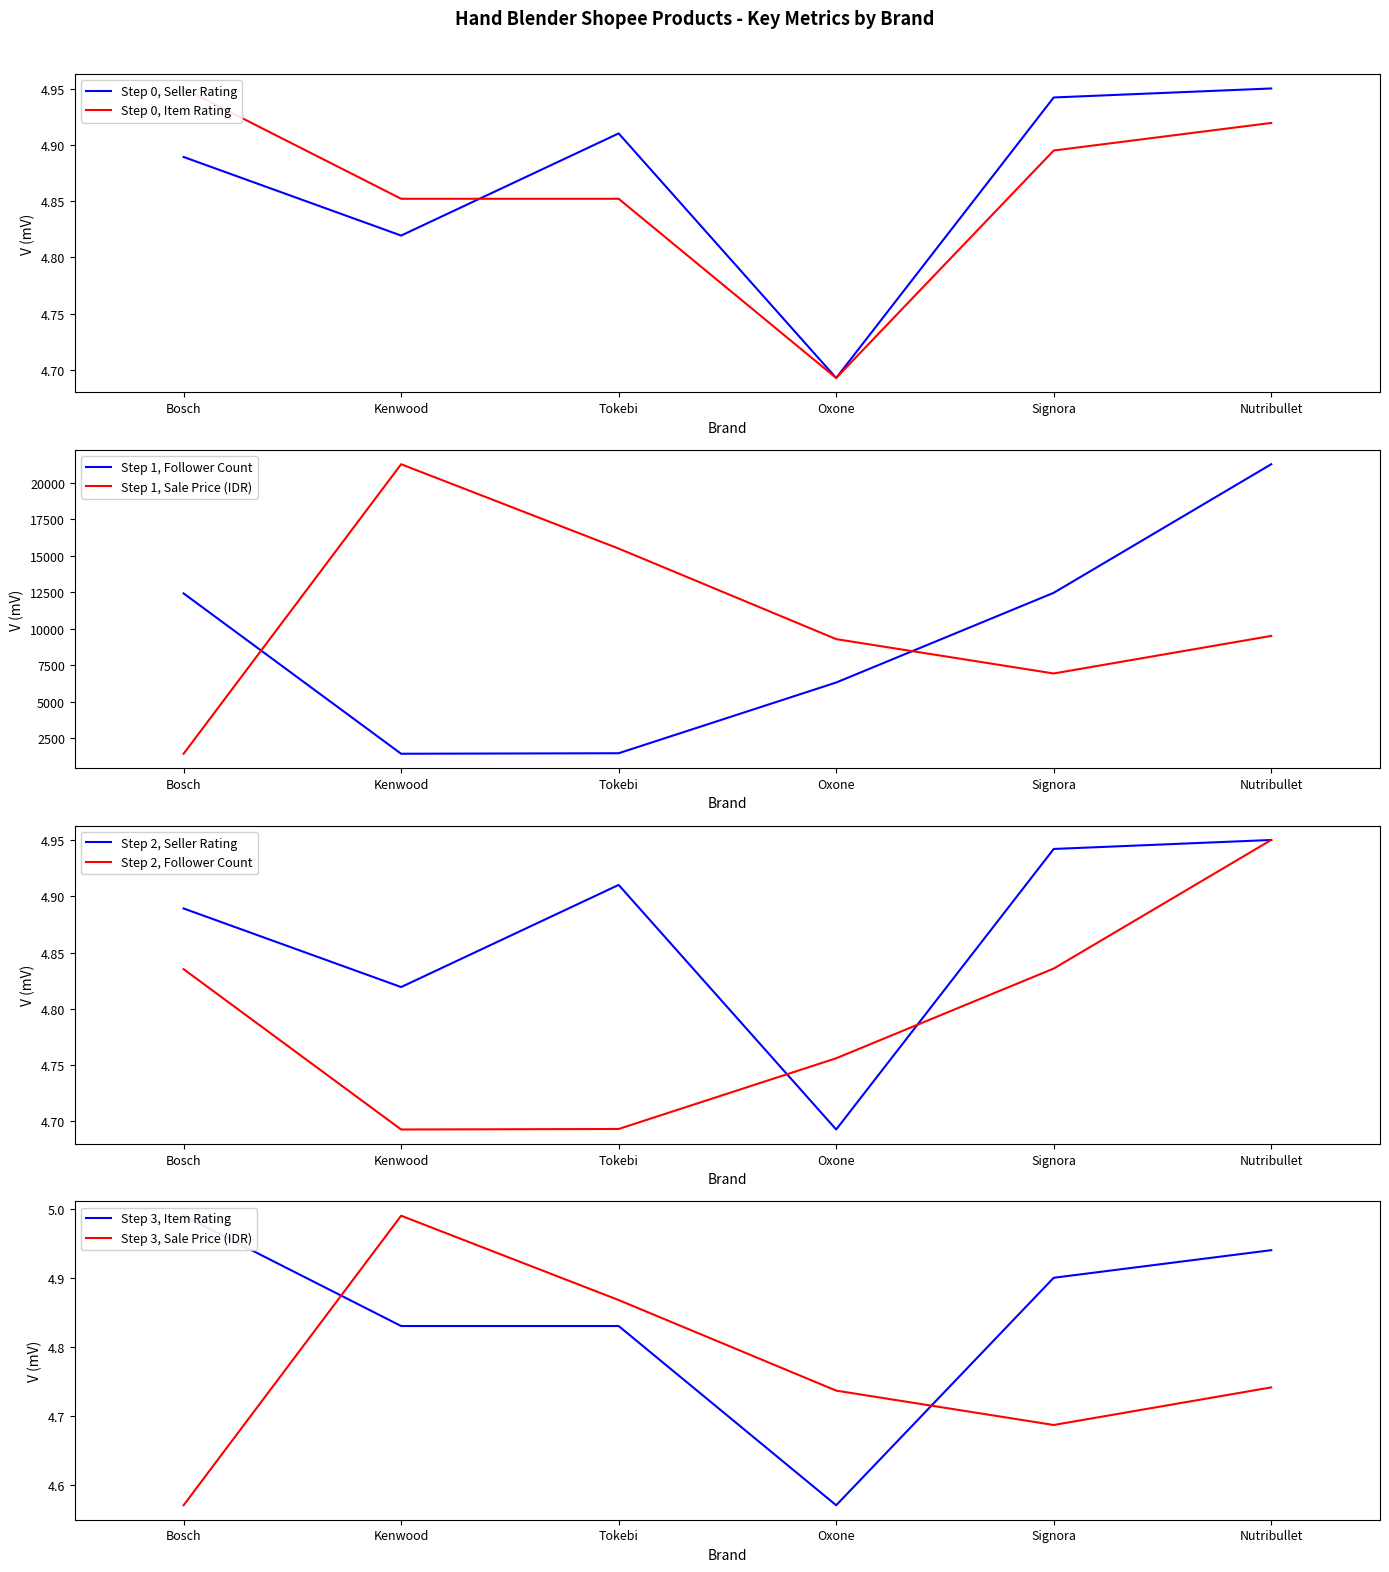

Where is item_rating nearest to the value 4?

Oxone